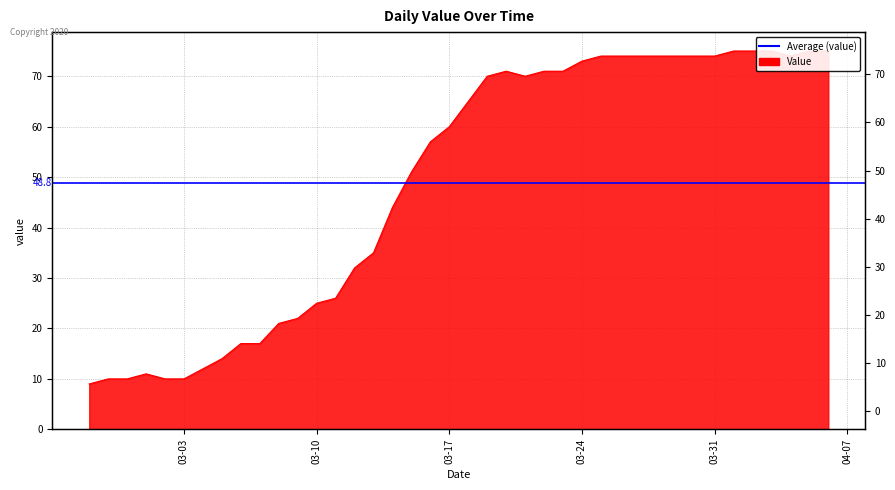

Read the value at 03-10.

25